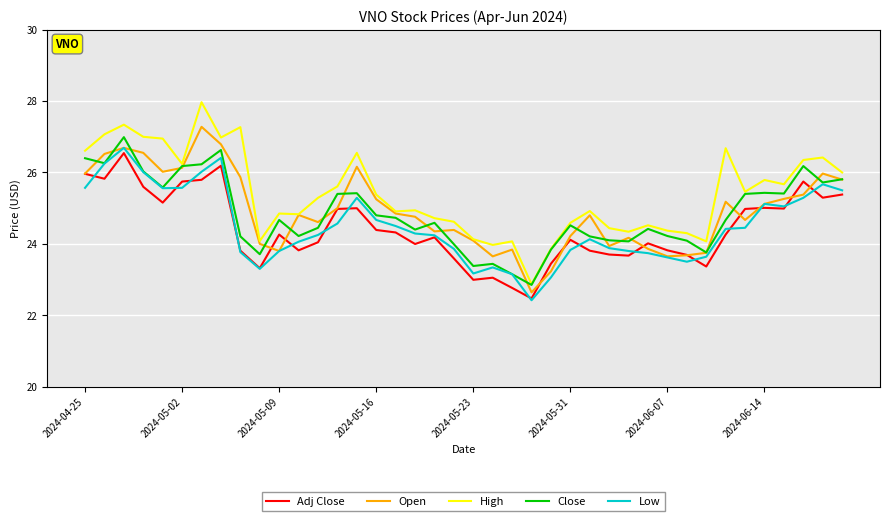

List the series in order of their peak value, highest first.

High, Open, Close, Low, Adj Close